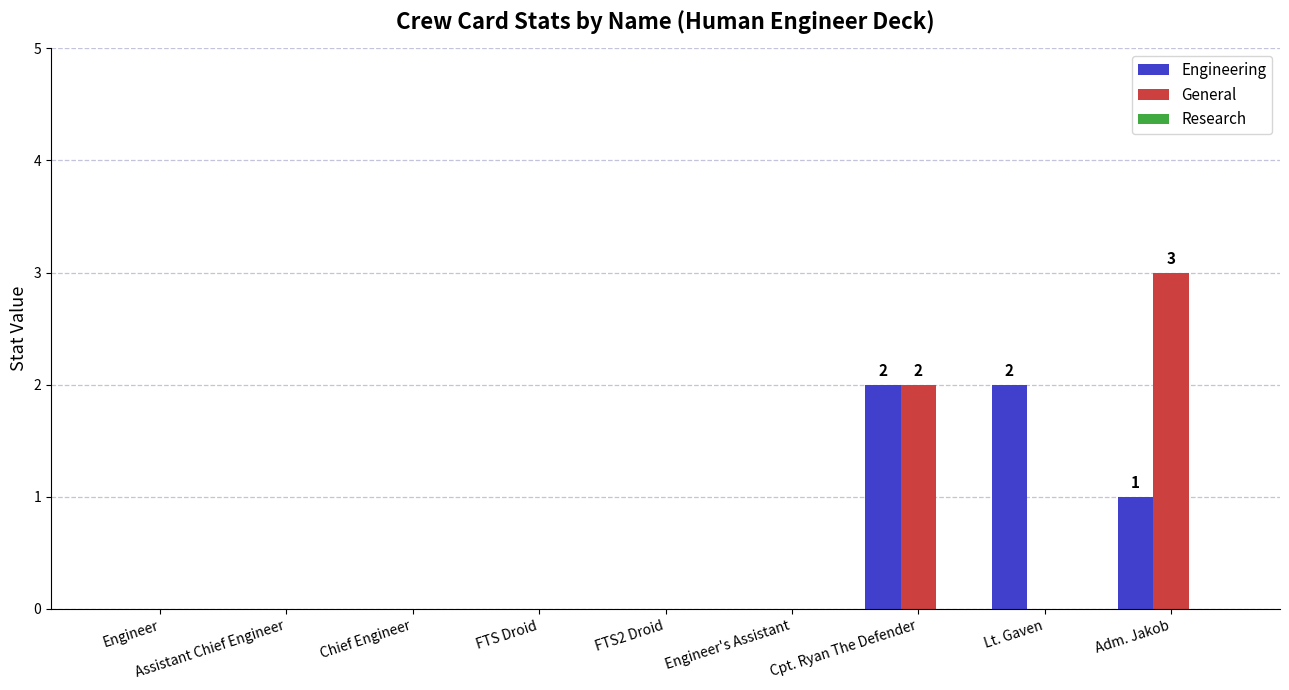

Which series changed the most between Chief Engineer and Adm. Jakob?

General